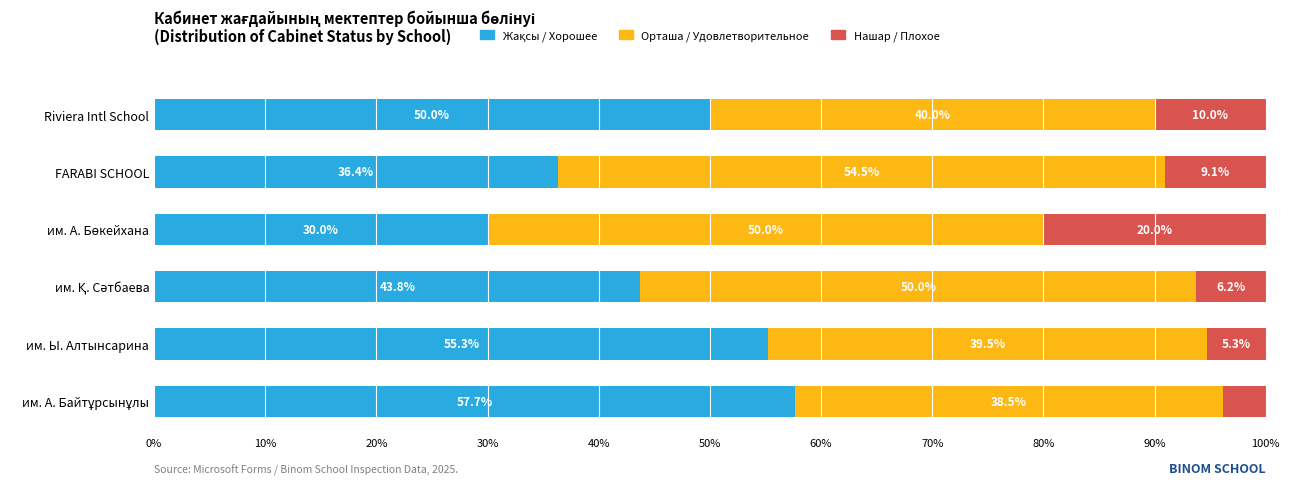

What is the total value across all series at Riviera Intl School?

100.0